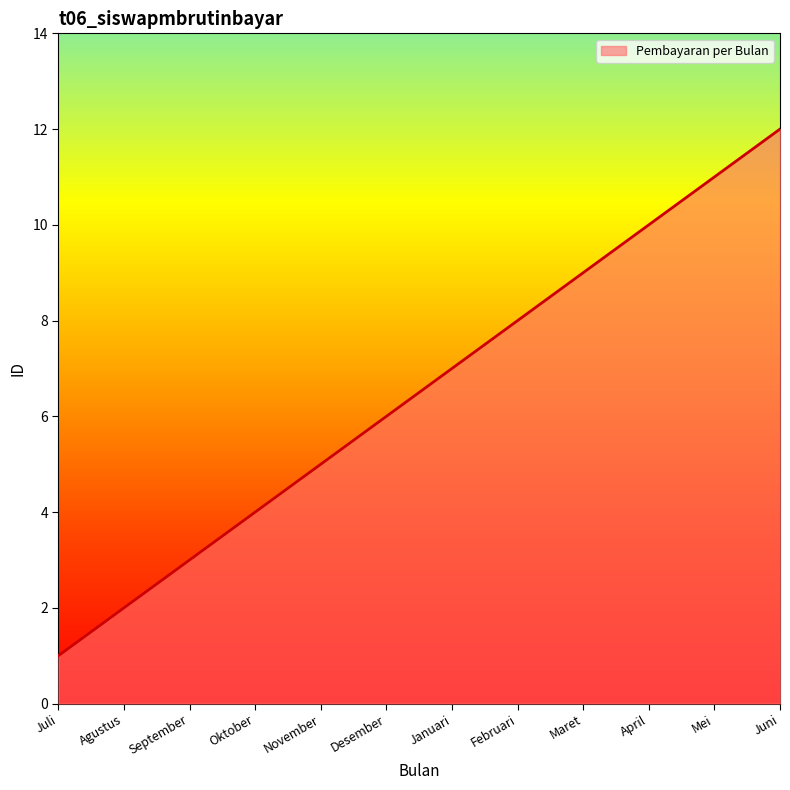

How many lines are shown in the chart?

1